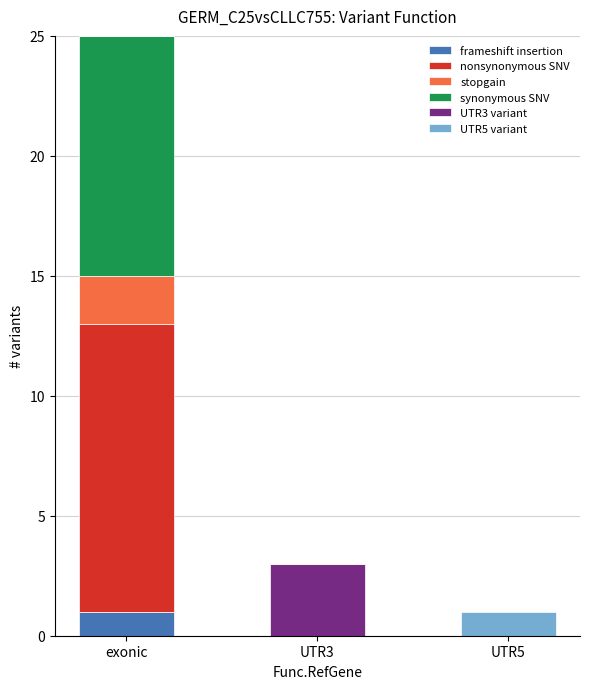

What is the total value across all series at exonic?

25